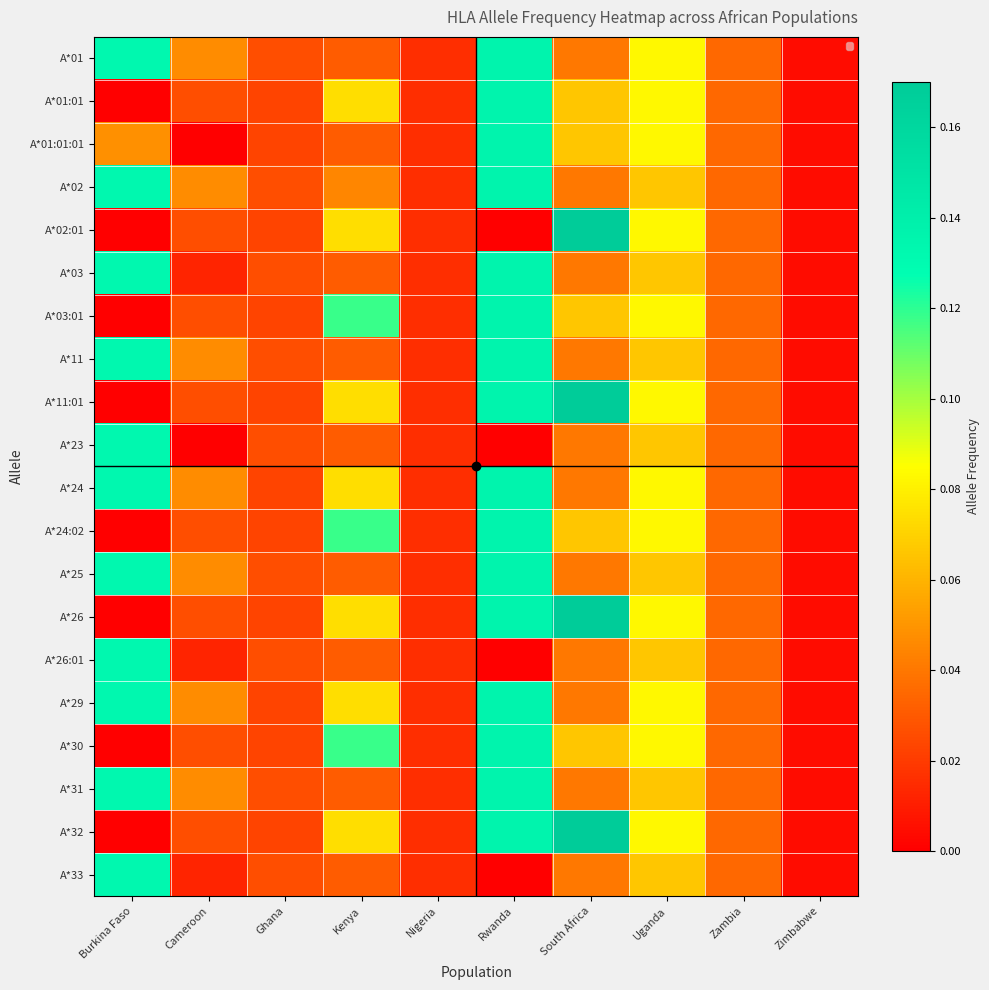

Reading left to right, list all the values displayed in this chart.

A*01: Burkina Faso=0.1	Cameroon=0.0	Ghana=0.0	Kenya=0.0	Nigeria=0.0	Rwanda=0.1	South Africa=0.0	Uganda=0.1	Zambia=0.0	Zimbabwe=0.0
A*01:01: Burkina Faso=0.0	Cameroon=0.0	Ghana=0.0	Kenya=0.1	Nigeria=0.0	Rwanda=0.1	South Africa=0.1	Uganda=0.1	Zambia=0.0	Zimbabwe=0.0
A*01:01:01: Burkina Faso=0.0	Cameroon=0.0	Ghana=0.0	Kenya=0.0	Nigeria=0.0	Rwanda=0.1	South Africa=0.1	Uganda=0.1	Zambia=0.0	Zimbabwe=0.0
A*02: Burkina Faso=0.1	Cameroon=0.0	Ghana=0.0	Kenya=0.0	Nigeria=0.0	Rwanda=0.1	South Africa=0.0	Uganda=0.1	Zambia=0.0	Zimbabwe=0.0
A*02:01: Burkina Faso=0.0	Cameroon=0.0	Ghana=0.0	Kenya=0.1	Nigeria=0.0	Rwanda=0.0	South Africa=0.2	Uganda=0.1	Zambia=0.0	Zimbabwe=0.0
A*03: Burkina Faso=0.1	Cameroon=0.0	Ghana=0.0	Kenya=0.0	Nigeria=0.0	Rwanda=0.1	South Africa=0.0	Uganda=0.1	Zambia=0.0	Zimbabwe=0.0
A*03:01: Burkina Faso=0.0	Cameroon=0.0	Ghana=0.0	Kenya=0.1	Nigeria=0.0	Rwanda=0.1	South Africa=0.1	Uganda=0.1	Zambia=0.0	Zimbabwe=0.0
A*11: Burkina Faso=0.1	Cameroon=0.0	Ghana=0.0	Kenya=0.0	Nigeria=0.0	Rwanda=0.1	South Africa=0.0	Uganda=0.1	Zambia=0.0	Zimbabwe=0.0
A*11:01: Burkina Faso=0.0	Cameroon=0.0	Ghana=0.0	Kenya=0.1	Nigeria=0.0	Rwanda=0.1	South Africa=0.2	Uganda=0.1	Zambia=0.0	Zimbabwe=0.0
A*23: Burkina Faso=0.1	Cameroon=0.0	Ghana=0.0	Kenya=0.0	Nigeria=0.0	Rwanda=0.0	South Africa=0.0	Uganda=0.1	Zambia=0.0	Zimbabwe=0.0
A*24: Burkina Faso=0.1	Cameroon=0.0	Ghana=0.0	Kenya=0.1	Nigeria=0.0	Rwanda=0.1	South Africa=0.0	Uganda=0.1	Zambia=0.0	Zimbabwe=0.0
A*24:02: Burkina Faso=0.0	Cameroon=0.0	Ghana=0.0	Kenya=0.1	Nigeria=0.0	Rwanda=0.1	South Africa=0.1	Uganda=0.1	Zambia=0.0	Zimbabwe=0.0
A*25: Burkina Faso=0.1	Cameroon=0.0	Ghana=0.0	Kenya=0.0	Nigeria=0.0	Rwanda=0.1	South Africa=0.0	Uganda=0.1	Zambia=0.0	Zimbabwe=0.0
A*26: Burkina Faso=0.0	Cameroon=0.0	Ghana=0.0	Kenya=0.1	Nigeria=0.0	Rwanda=0.1	South Africa=0.2	Uganda=0.1	Zambia=0.0	Zimbabwe=0.0
A*26:01: Burkina Faso=0.1	Cameroon=0.0	Ghana=0.0	Kenya=0.0	Nigeria=0.0	Rwanda=0.0	South Africa=0.0	Uganda=0.1	Zambia=0.0	Zimbabwe=0.0
A*29: Burkina Faso=0.1	Cameroon=0.0	Ghana=0.0	Kenya=0.1	Nigeria=0.0	Rwanda=0.1	South Africa=0.0	Uganda=0.1	Zambia=0.0	Zimbabwe=0.0
A*30: Burkina Faso=0.0	Cameroon=0.0	Ghana=0.0	Kenya=0.1	Nigeria=0.0	Rwanda=0.1	South Africa=0.1	Uganda=0.1	Zambia=0.0	Zimbabwe=0.0
A*31: Burkina Faso=0.1	Cameroon=0.0	Ghana=0.0	Kenya=0.0	Nigeria=0.0	Rwanda=0.1	South Africa=0.0	Uganda=0.1	Zambia=0.0	Zimbabwe=0.0
A*32: Burkina Faso=0.0	Cameroon=0.0	Ghana=0.0	Kenya=0.1	Nigeria=0.0	Rwanda=0.1	South Africa=0.2	Uganda=0.1	Zambia=0.0	Zimbabwe=0.0
A*33: Burkina Faso=0.1	Cameroon=0.0	Ghana=0.0	Kenya=0.0	Nigeria=0.0	Rwanda=0.0	South Africa=0.0	Uganda=0.1	Zambia=0.0	Zimbabwe=0.0